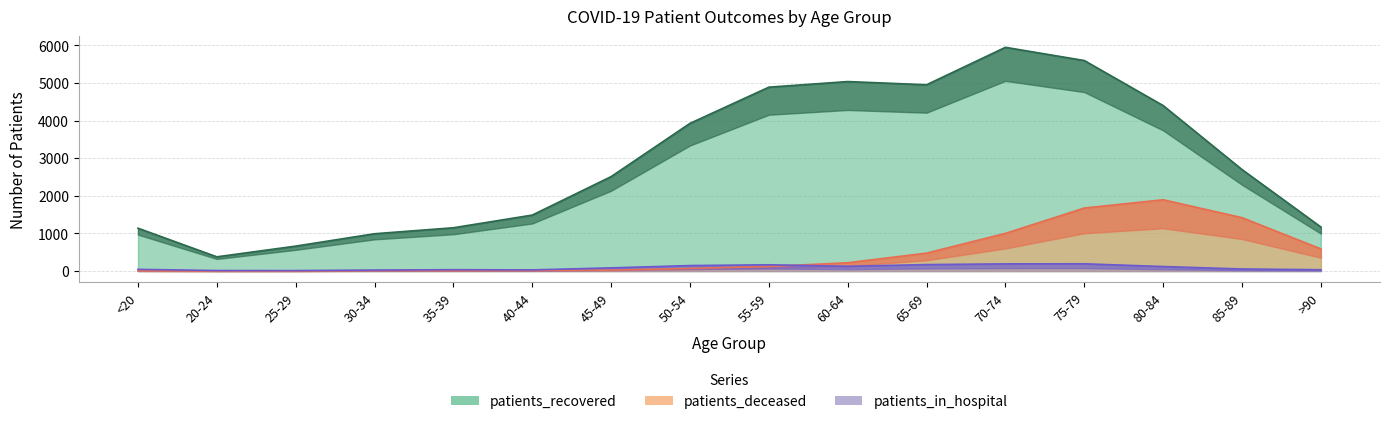

True or false: patients_recovered and patients_deceased cross at least once.

False